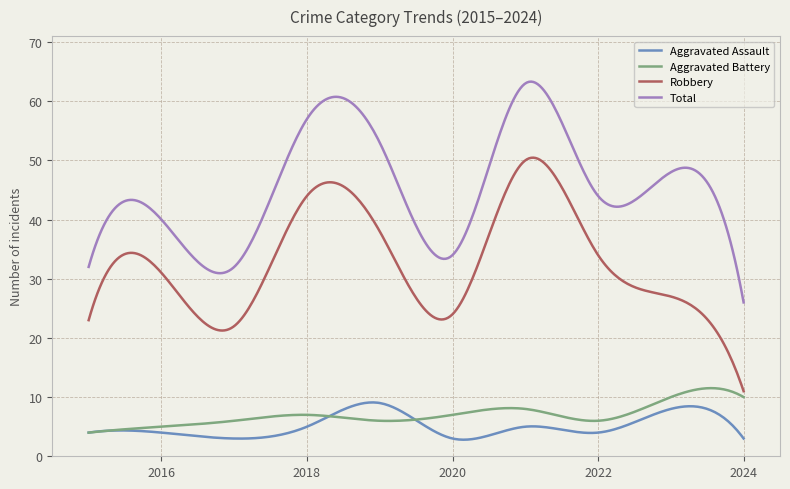

Which series has the largest total across all categories?

Total